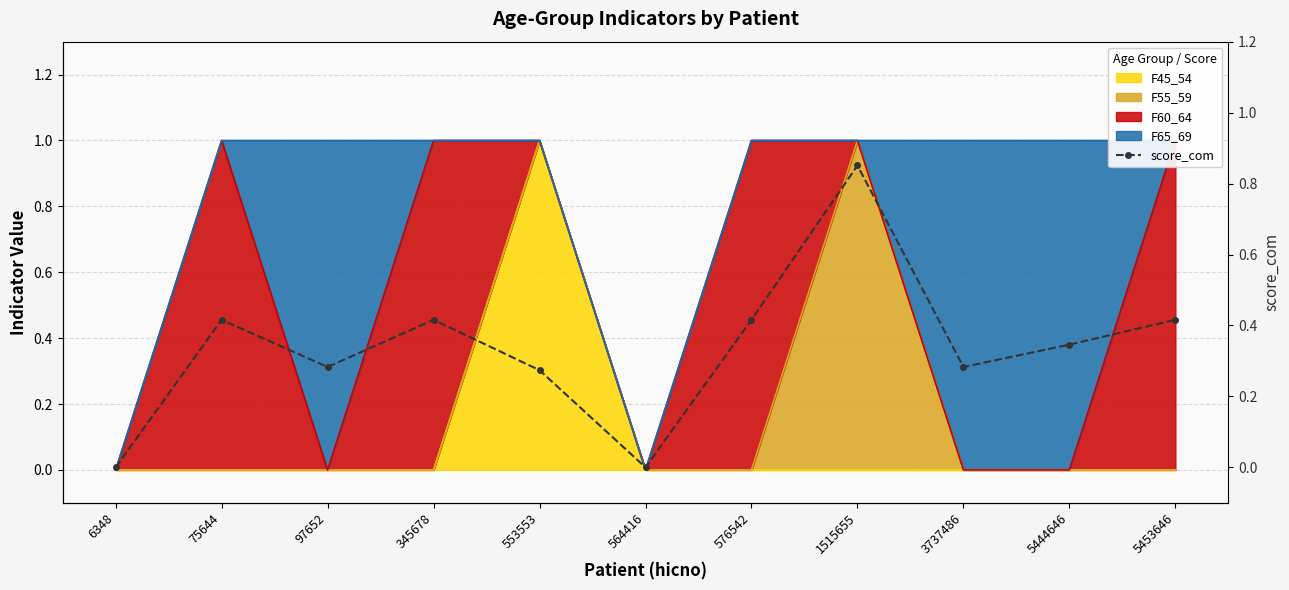

At which category does the data reach its first local valley?

97652